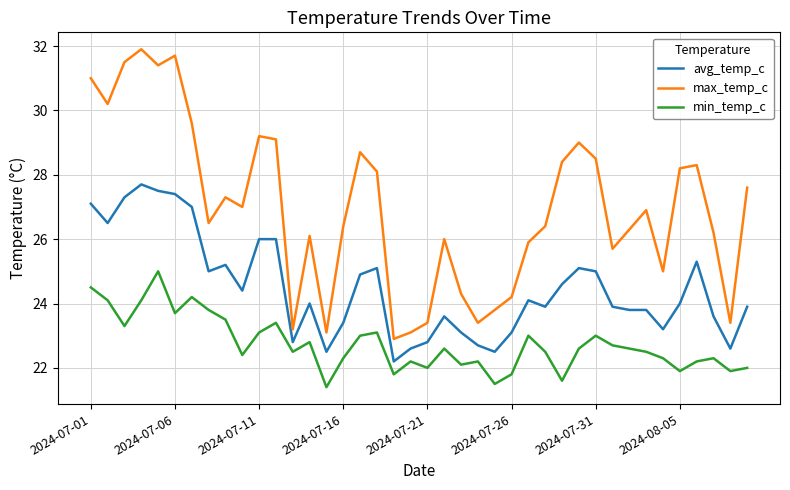

What is the difference between the maximum and minimum values in the avg_temp_c series?

5.5